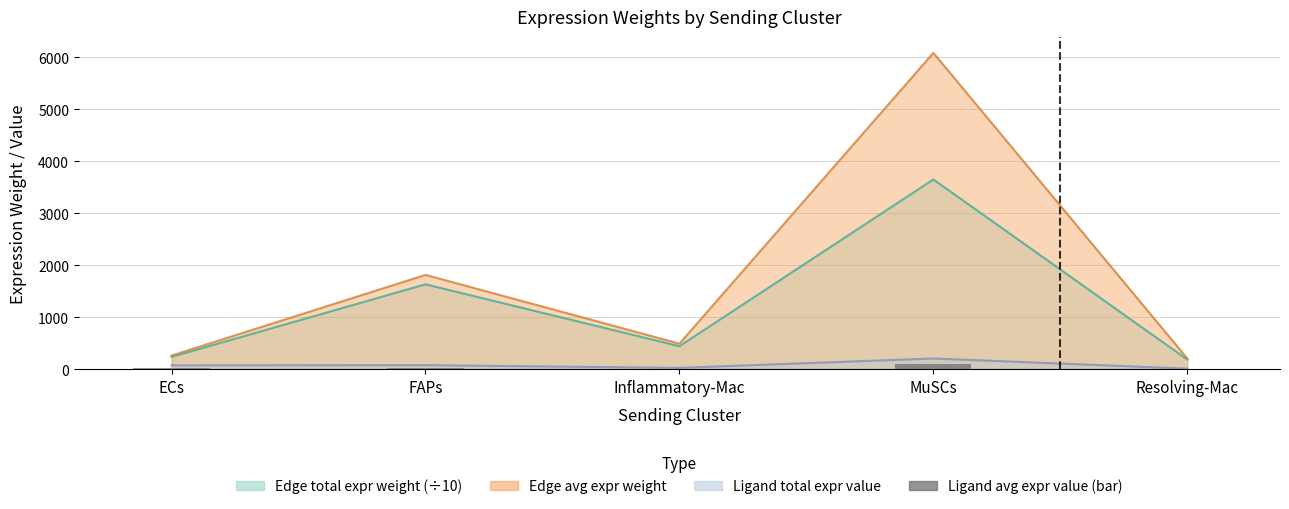

Reading right to left, extract all data points from this chart.

3.4	103.0	8.3	25.8	24.6